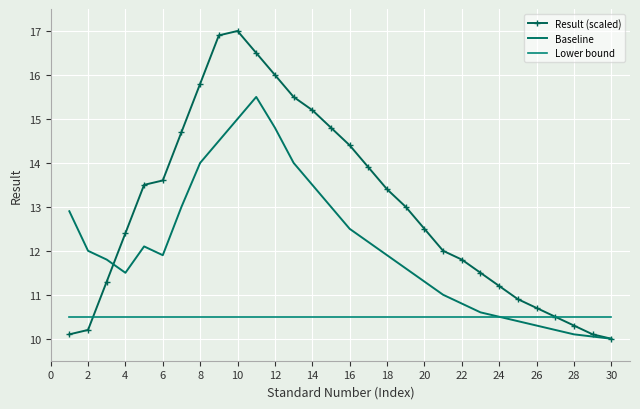

At how many categories does at least one series exceed 11?

24